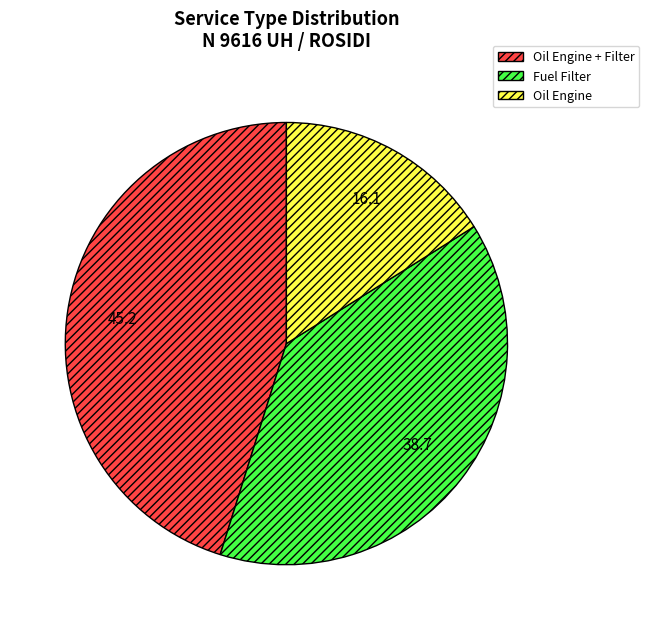

Which slice is the largest?

Oil Engine + Filter